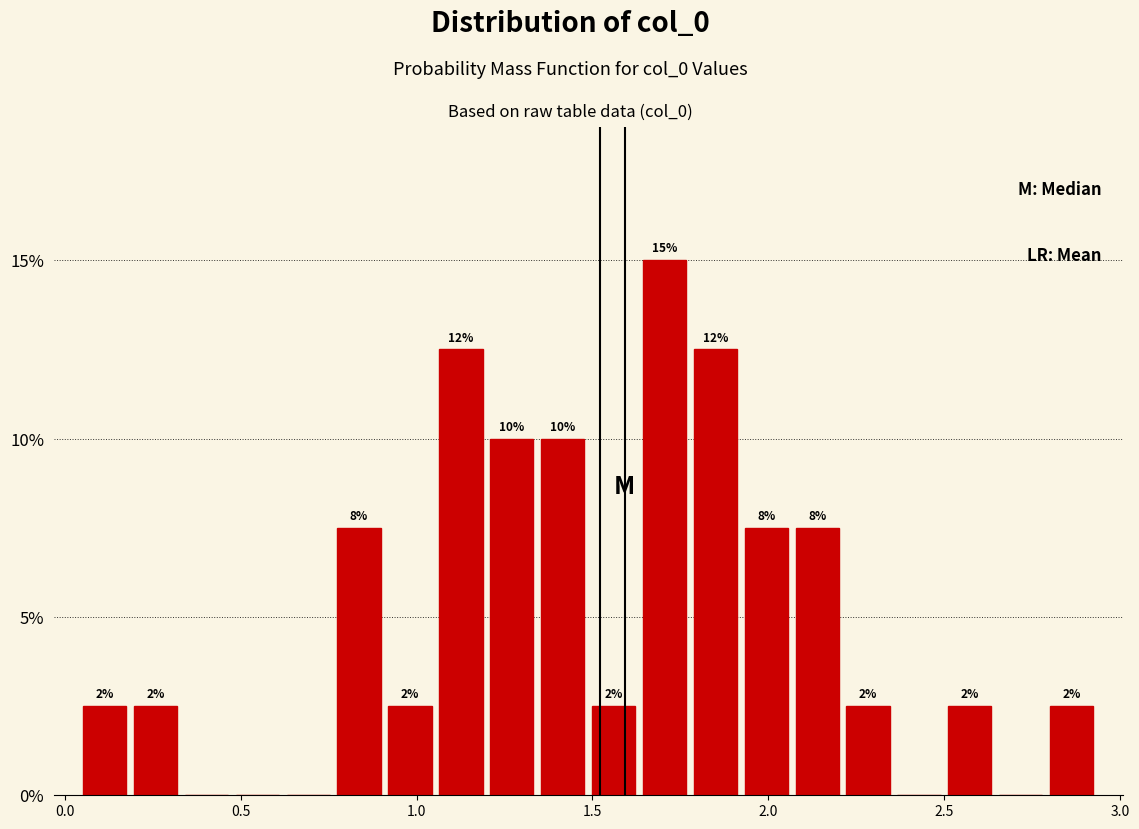

Around what value on the x-axis is the tallest bar? Give the approximate position of its centre, as read against the axis.

1.70